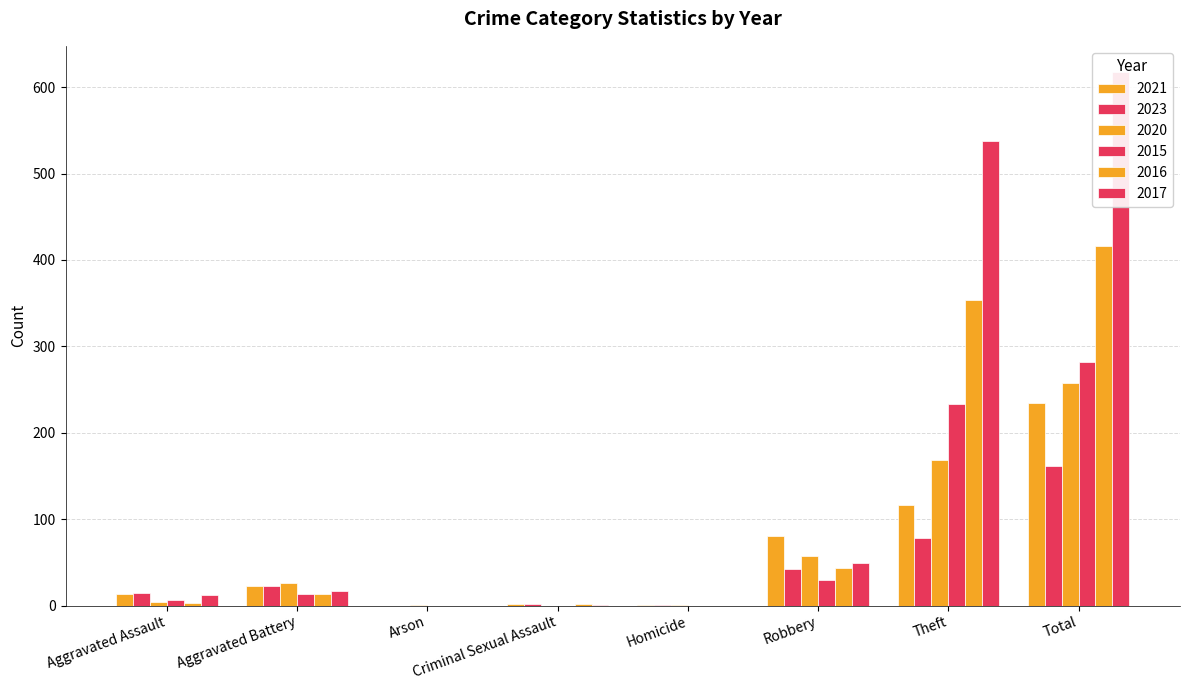

Reading right to left, list all the values displayed in this chart.

2021: Total=235	Theft=116	Robbery=80	Homicide=1	Criminal Sexual Assault=2	Arson=0	Aggravated Battery=23	Aggravated Assault=13
2023: Total=161	Theft=78	Robbery=42	Homicide=1	Criminal Sexual Assault=2	Arson=0	Aggravated Battery=23	Aggravated Assault=15
2020: Total=257	Theft=168	Robbery=57	Homicide=1	Criminal Sexual Assault=0	Arson=1	Aggravated Battery=26	Aggravated Assault=4
2015: Total=282	Theft=233	Robbery=30	Homicide=0	Criminal Sexual Assault=0	Arson=0	Aggravated Battery=13	Aggravated Assault=6
2016: Total=416	Theft=354	Robbery=44	Homicide=0	Criminal Sexual Assault=2	Arson=0	Aggravated Battery=13	Aggravated Assault=3
2017: Total=617	Theft=538	Robbery=49	Homicide=0	Criminal Sexual Assault=1	Arson=0	Aggravated Battery=17	Aggravated Assault=12